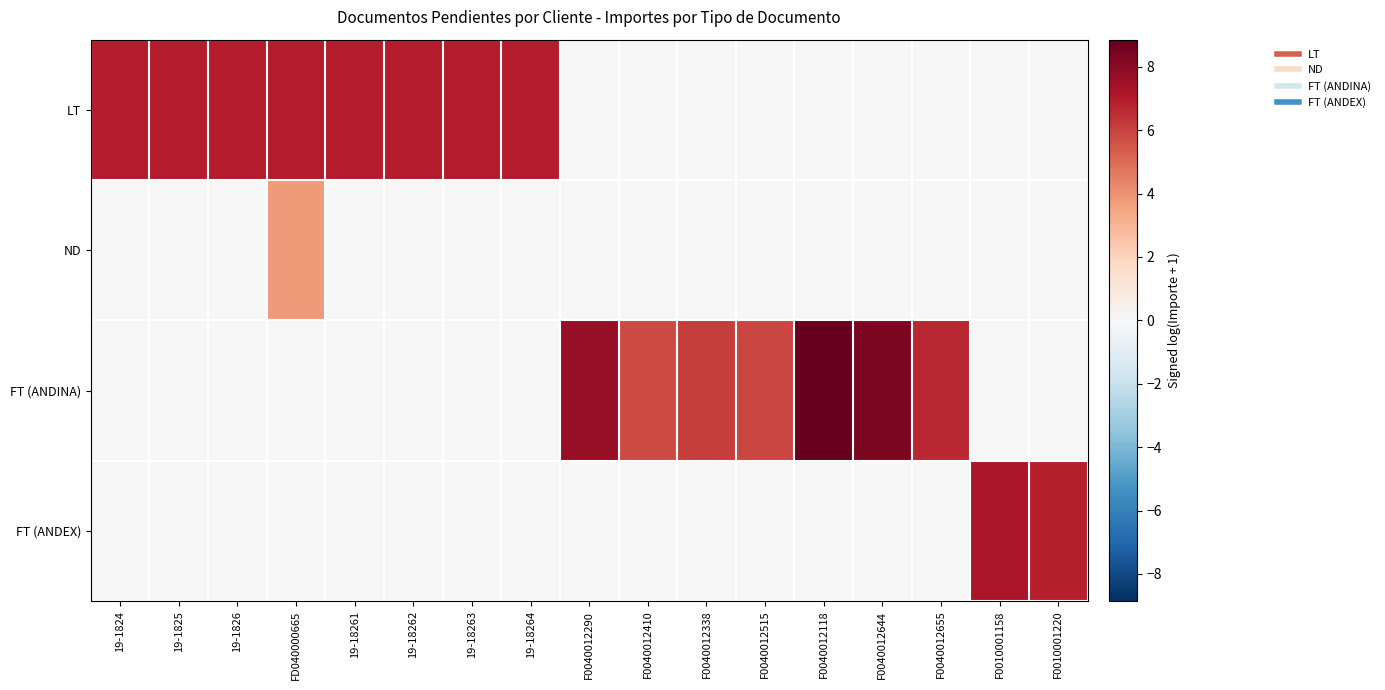

What is the difference between the highest and lowest values at F0040012655?

6.7